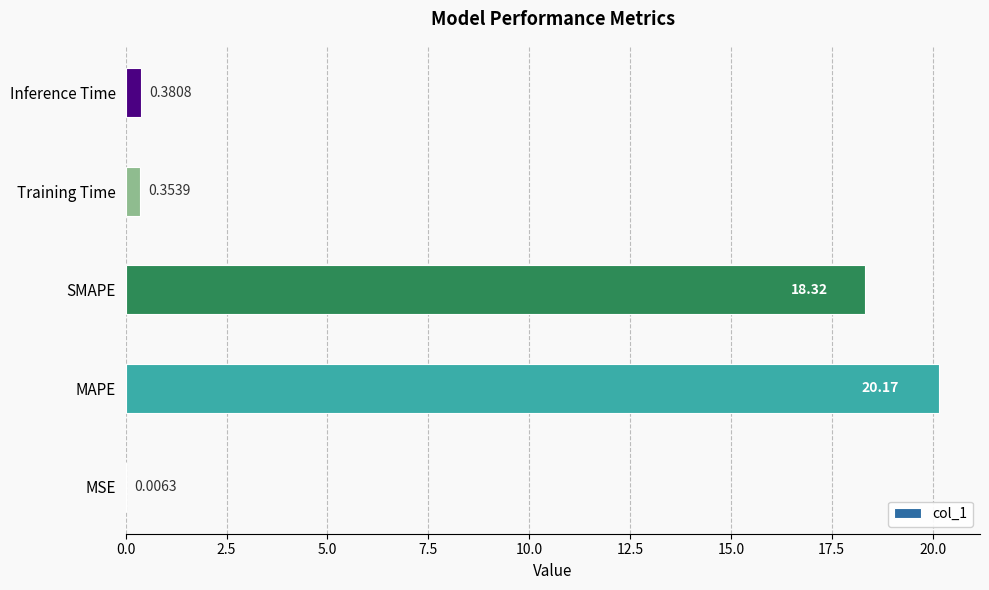

Which has a higher value, MSE or Inference Time?

Inference Time